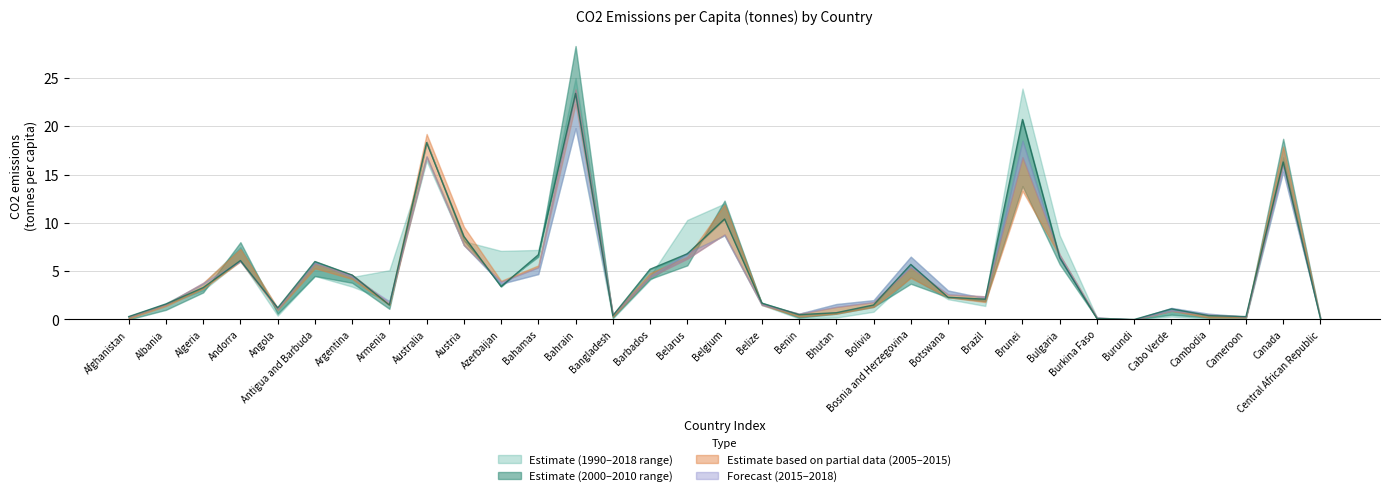

Where is the first local minimum for 1990?

Angola